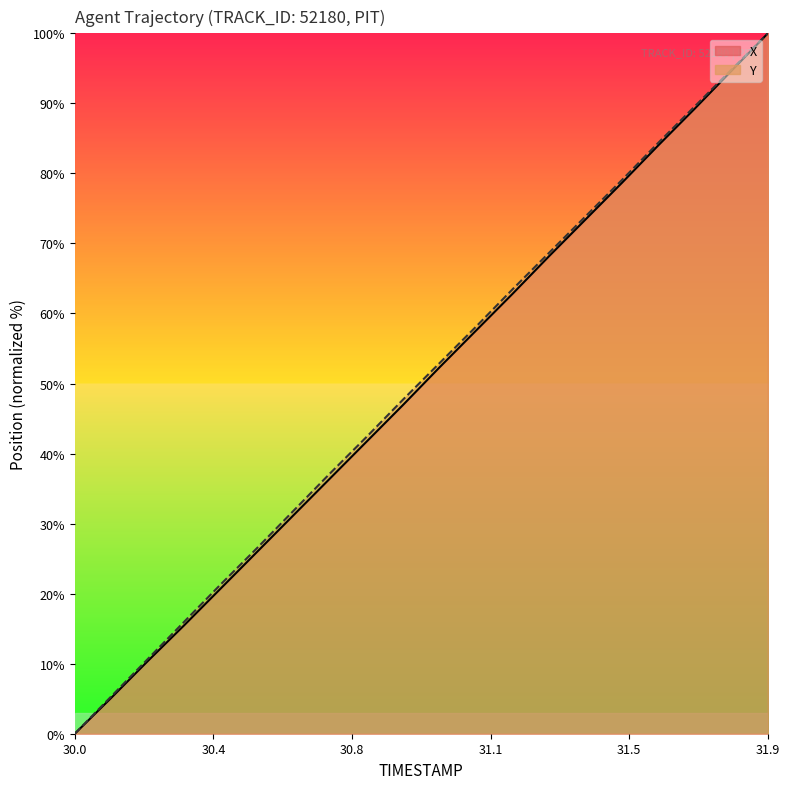

How many values in the Y series are below 52?

10